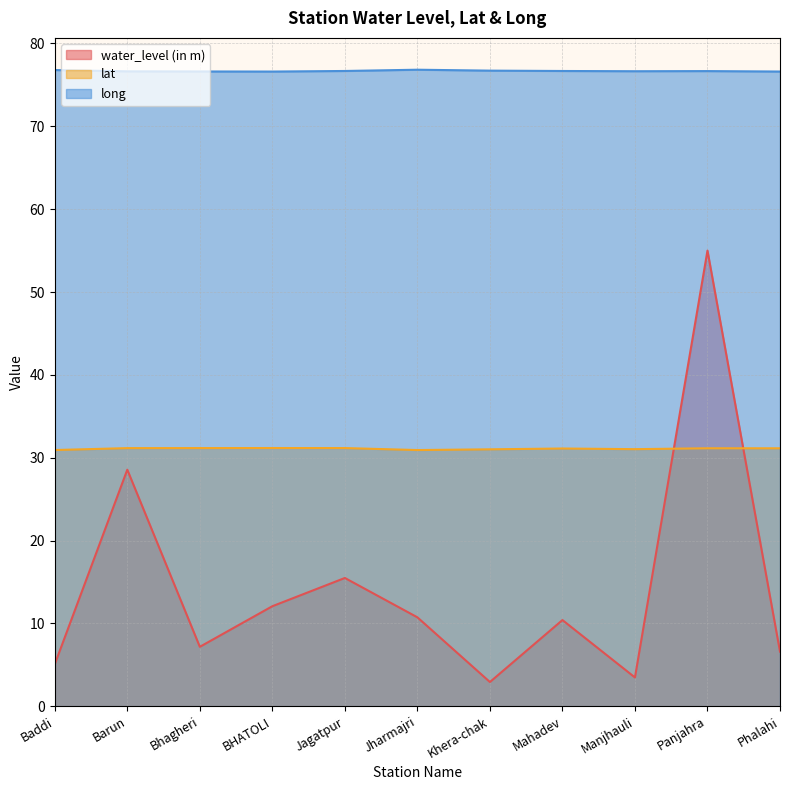

Is the value of long at Baddi greater than the value of water_level (in m) at Baddi?

Yes